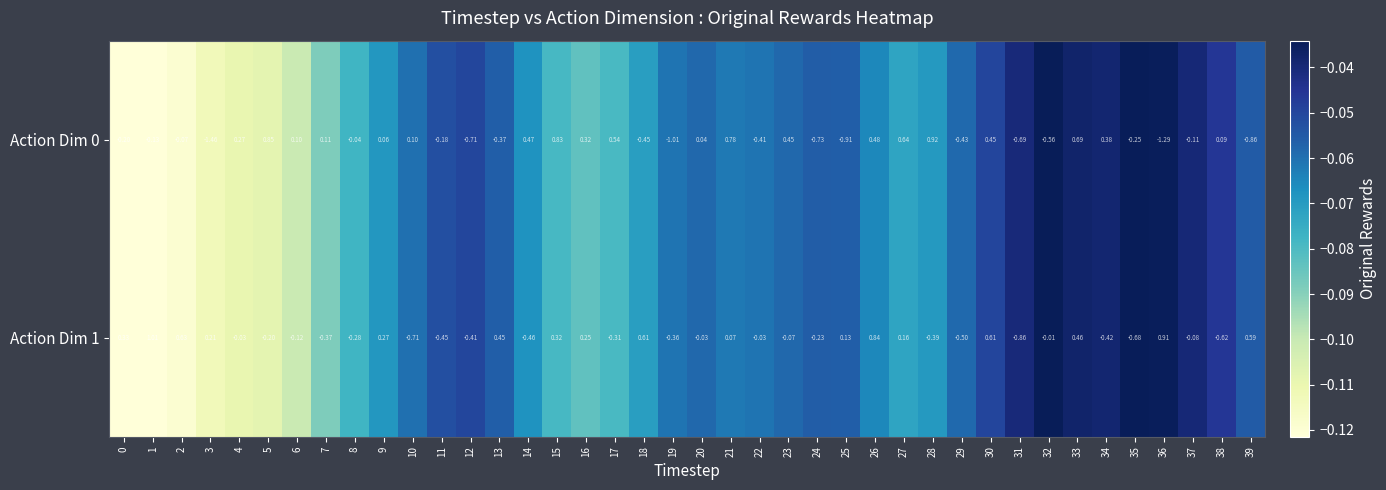

Is the value of Action Dim 1 at 17 greater than the value of Action Dim 0 at 12?

Yes